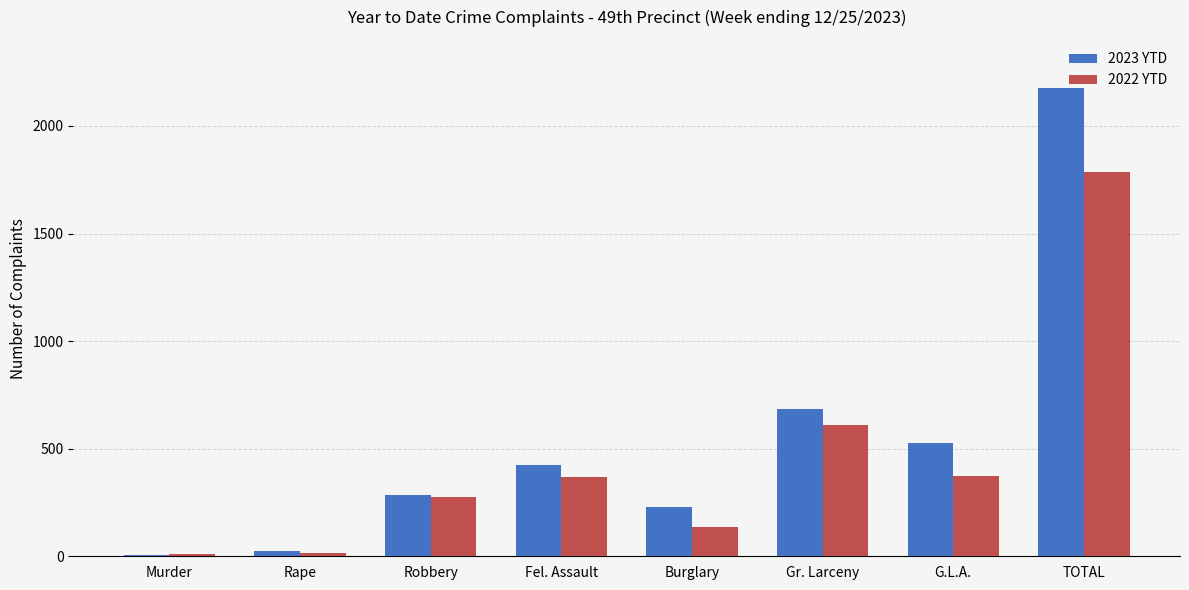

How many groups of bars are there?

8